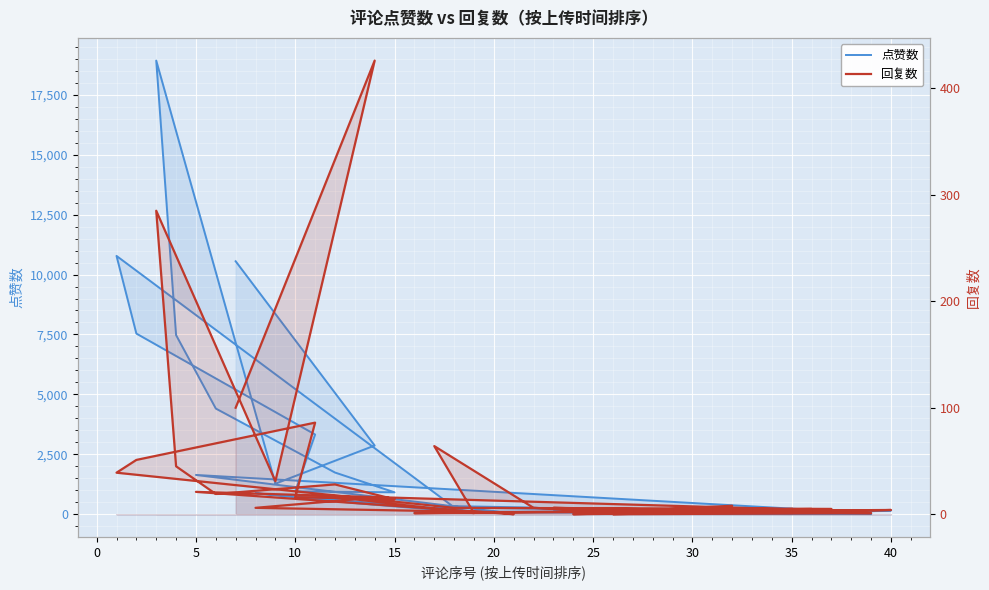

List the series in order of their overall mean, highest first.

点赞数, 回复数